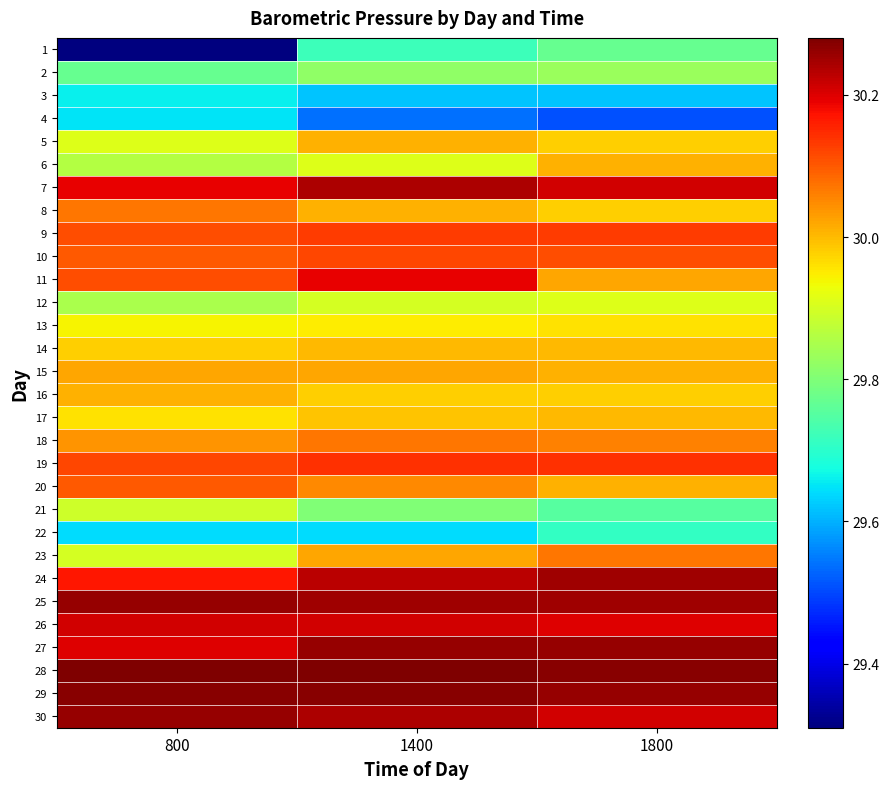

Reading left to right, list all the values displayed in this chart.

1: 800=29.3	1400=29.7	1800=29.8
2: 800=29.8	1400=29.8	1800=29.8
3: 800=29.7	1400=29.6	1800=29.6
4: 800=29.6	1400=29.5	1800=29.5
5: 800=29.9	1400=30.0	1800=30.0
6: 800=29.9	1400=29.9	1800=30.0
7: 800=30.2	1400=30.2	1800=30.2
8: 800=30.1	1400=30.0	1800=30.0
9: 800=30.1	1400=30.1	1800=30.1
10: 800=30.1	1400=30.1	1800=30.1
11: 800=30.1	1400=30.2	1800=30.0
12: 800=29.9	1400=29.9	1800=29.9
13: 800=29.9	1400=29.9	1800=30.0
14: 800=30.0	1400=30.0	1800=30.0
15: 800=30.0	1400=30.0	1800=30.0
16: 800=30.0	1400=30.0	1800=30.0
17: 800=30.0	1400=30.0	1800=30.0
18: 800=30.0	1400=30.1	1800=30.1
19: 800=30.1	1400=30.1	1800=30.1
20: 800=30.1	1400=30.1	1800=30.0
21: 800=29.9	1400=29.8	1800=29.8
22: 800=29.6	1400=29.6	1800=29.7
23: 800=29.9	1400=30.0	1800=30.1
24: 800=30.2	1400=30.2	1800=30.2
25: 800=30.3	1400=30.2	1800=30.2
26: 800=30.2	1400=30.2	1800=30.2
27: 800=30.2	1400=30.3	1800=30.3
28: 800=30.3	1400=30.3	1800=30.3
29: 800=30.3	1400=30.3	1800=30.3
30: 800=30.3	1400=30.2	1800=30.2